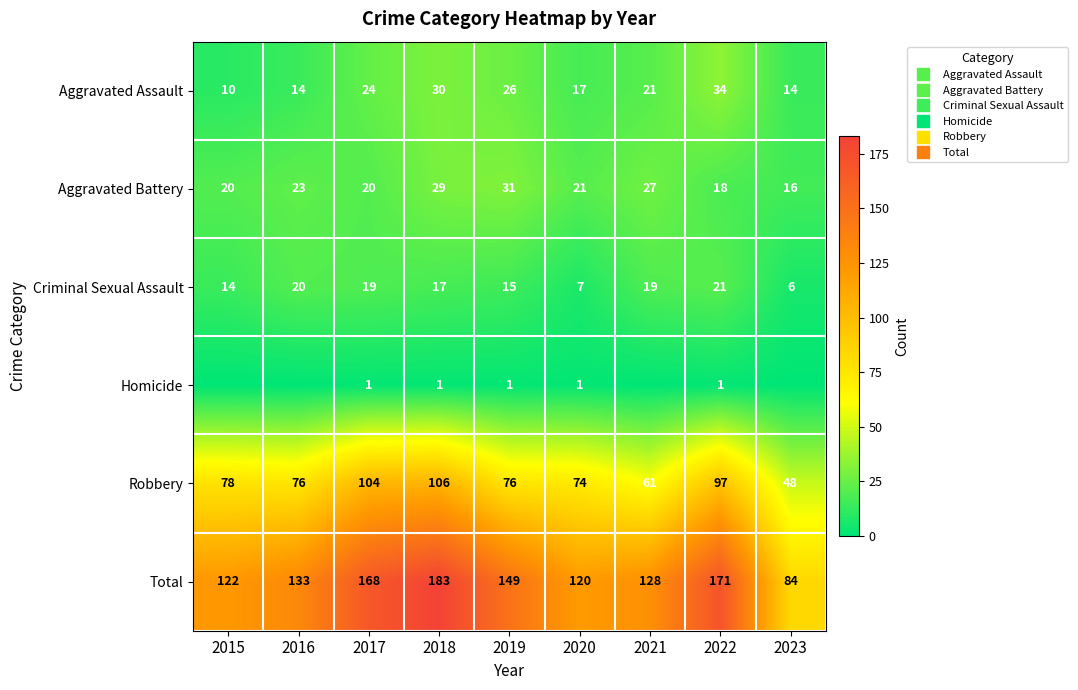

At how many categories does at least one series exceed 127?

6